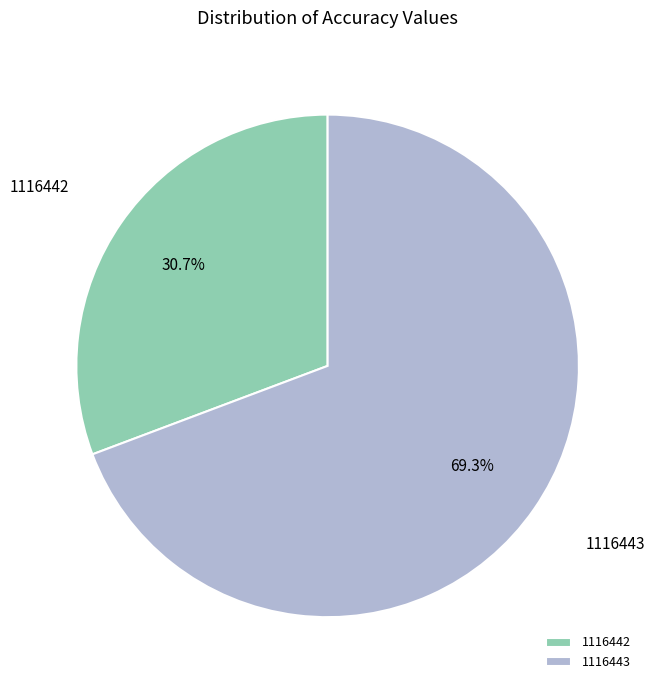

Is it true that 1116442 is 31% of the pie?

True